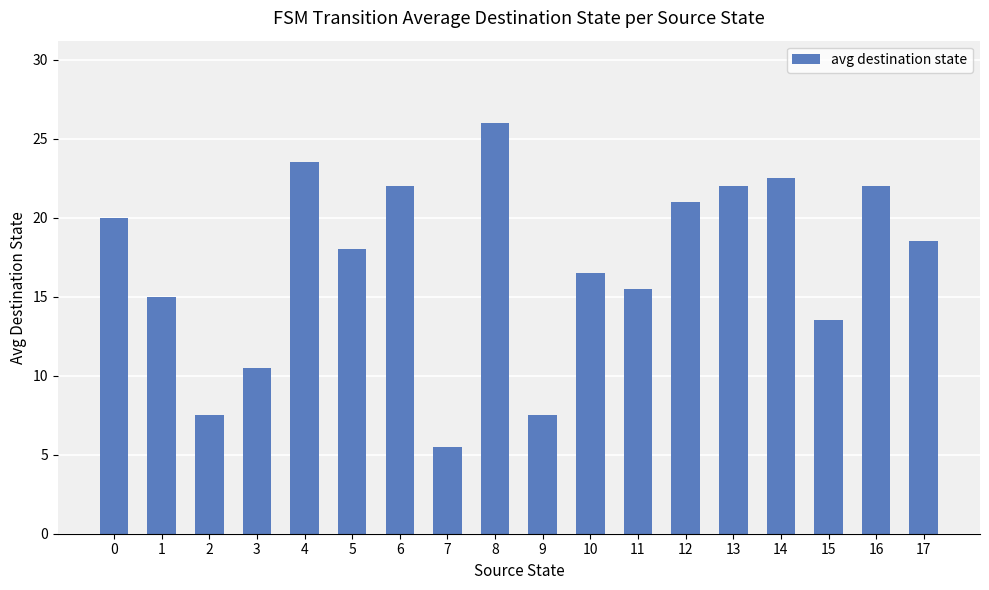

Is it true that the value at 16 is 14.7?

False